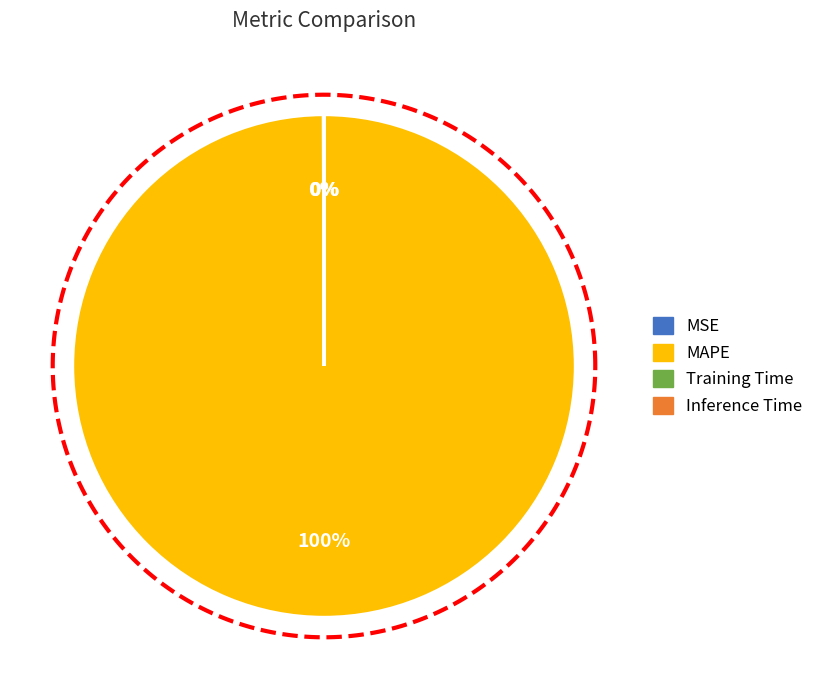

What is the change in value from MSE to Inference Time?

-0.3